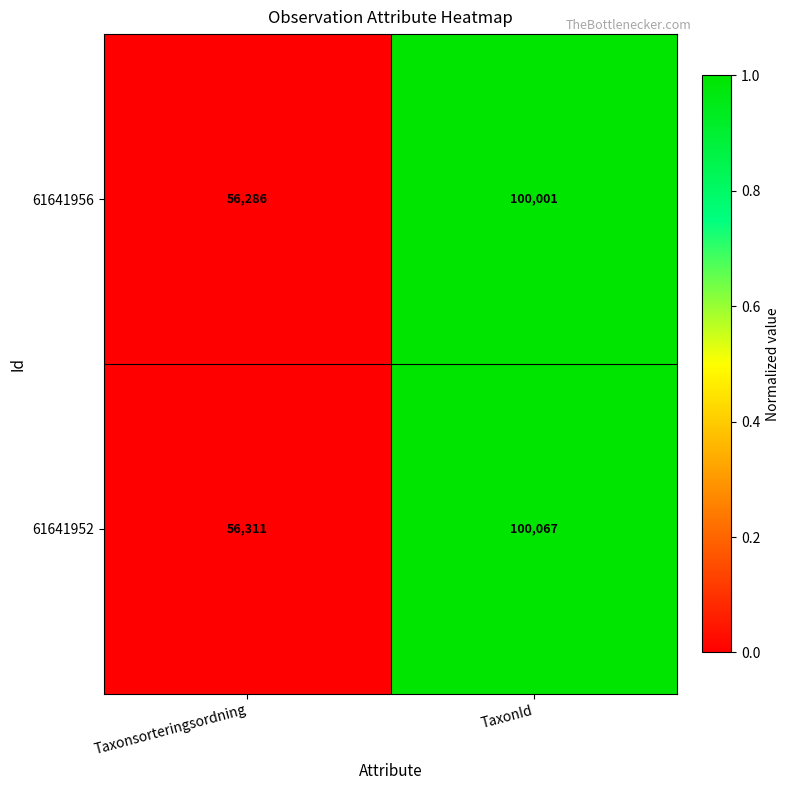

List the series in order of their overall mean, highest first.

61641952, 61641956